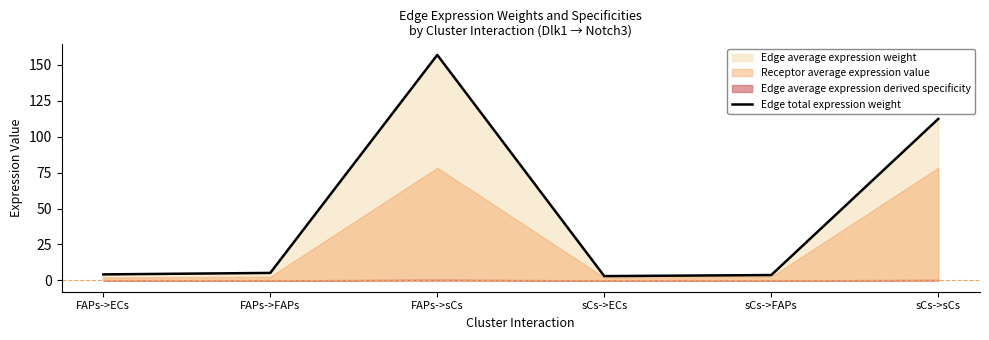

True or false: there are more than 1 points higher than both neighbors.

False